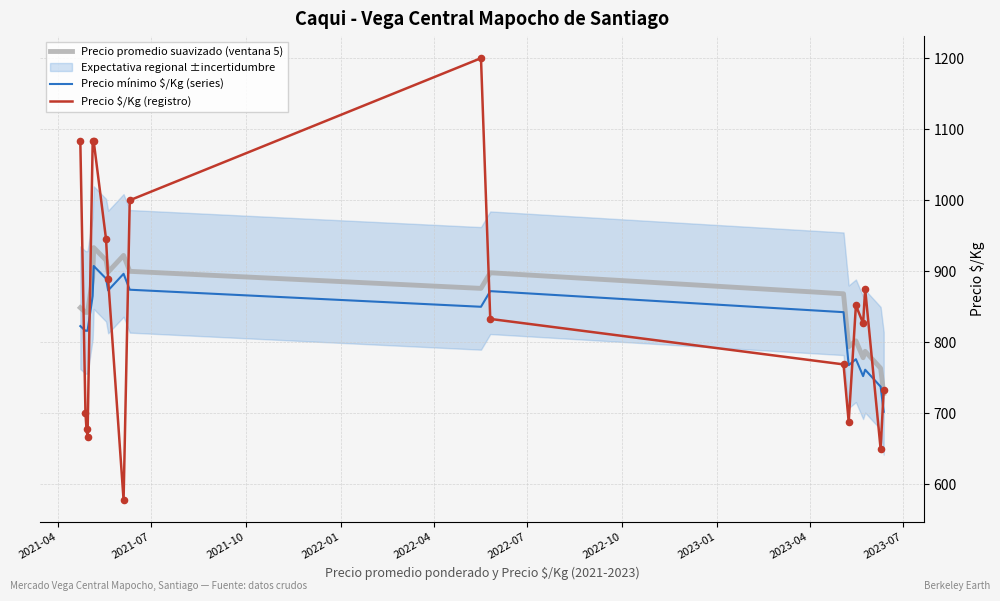

Which series has the largest Y range (max minus min)?

Precio $/Kg (registro)